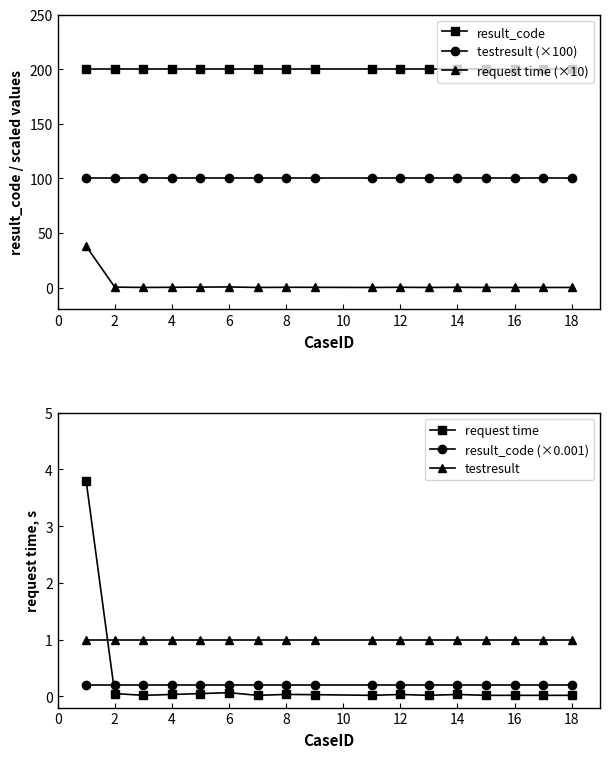

At how many categories does at least one series exceed 154?

17